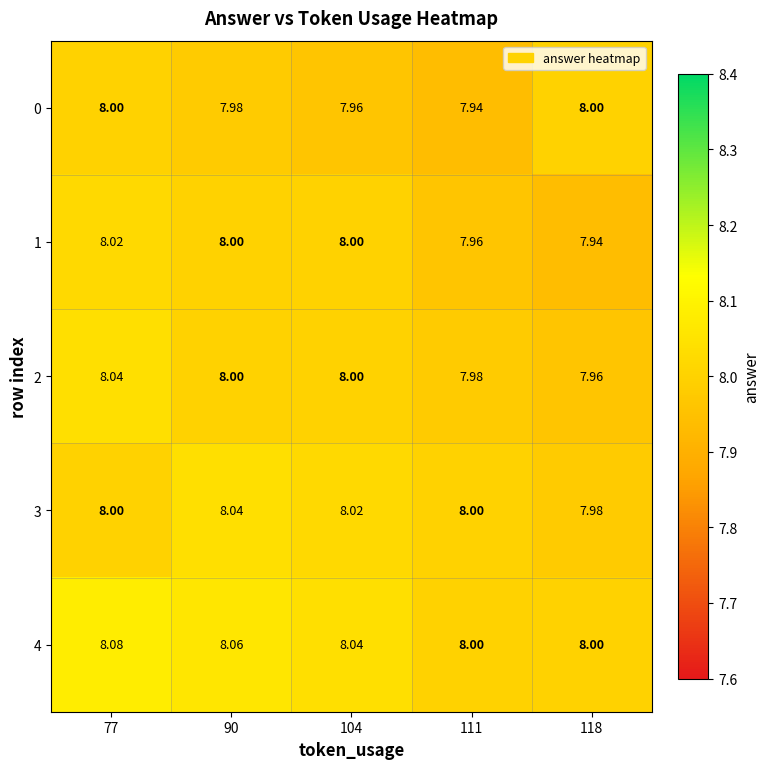

Is the value of 0 at 104 greater than the value of 1 at 104?

No